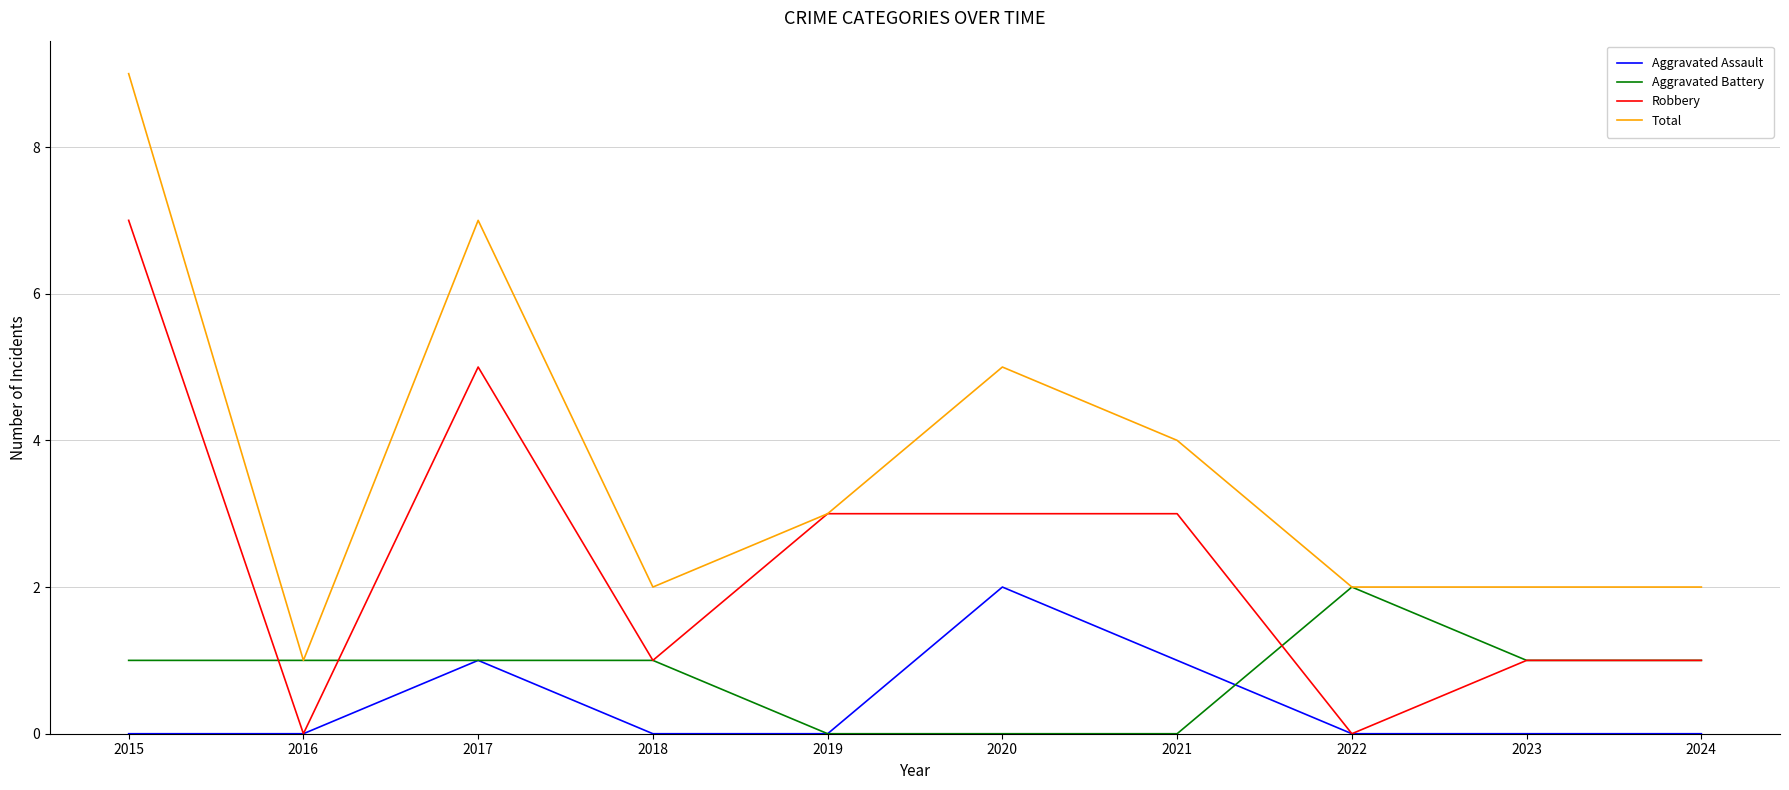

How many series are shown in this chart?

4